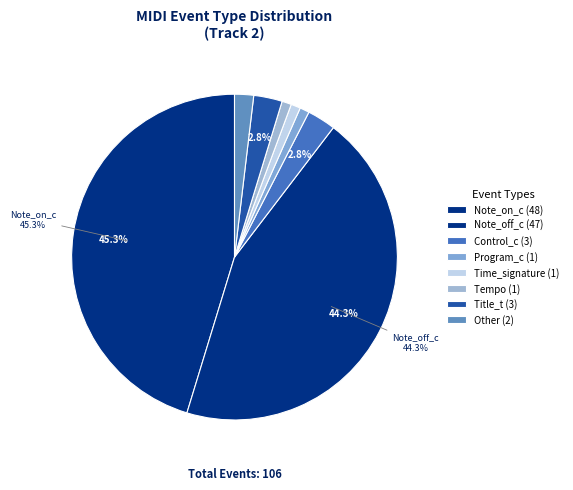

Which slice is the largest?

Note_on_c